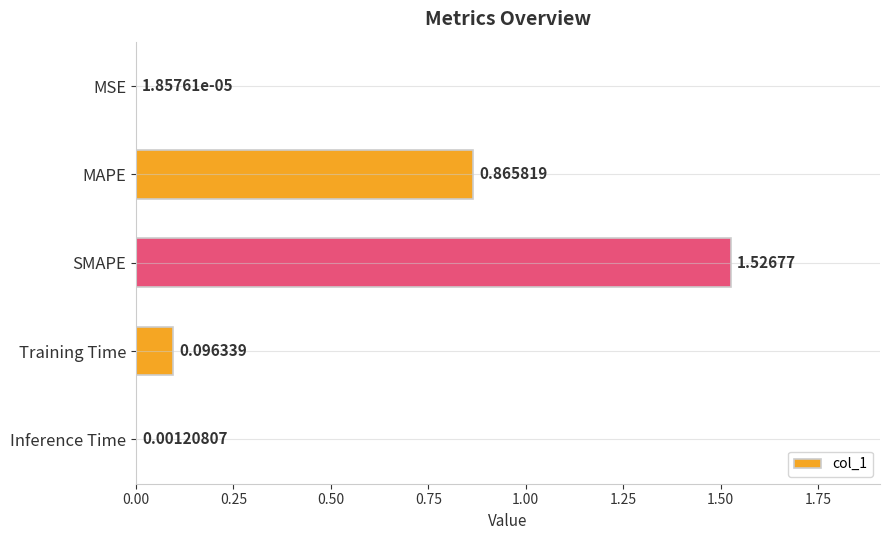

What is the sum of all values?

2.5